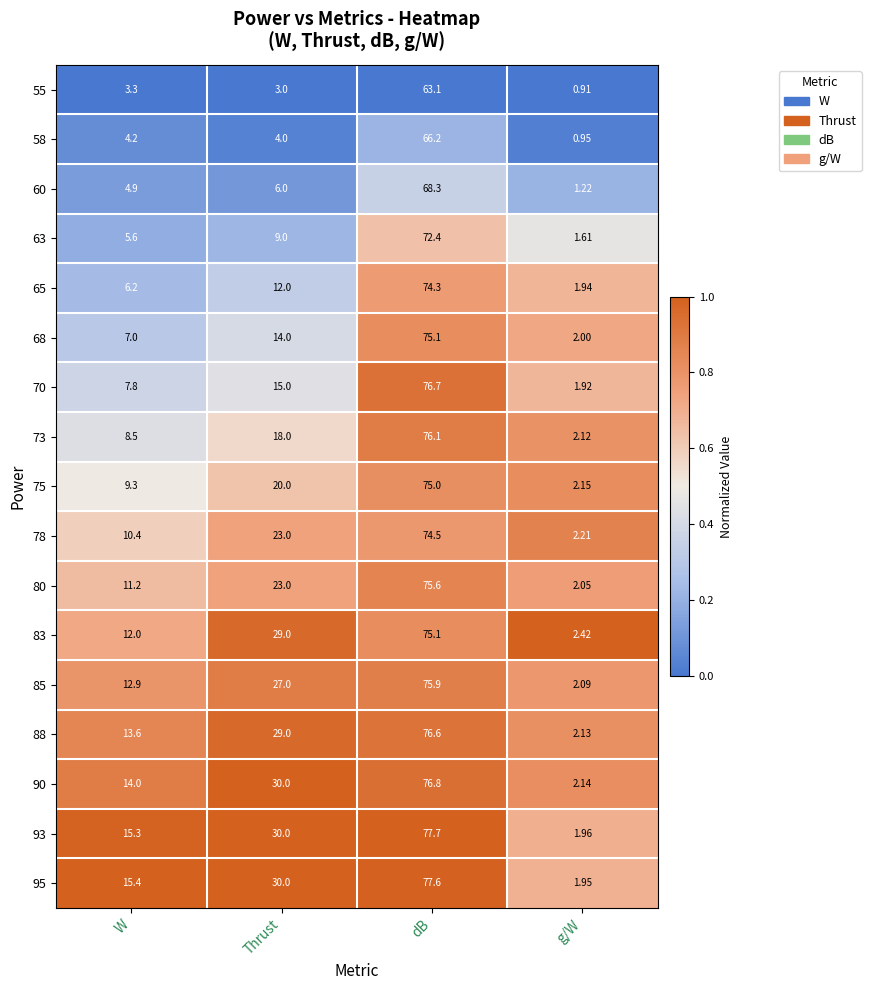

Is the value of 93 at Thrust greater than the value of 58 at Thrust?

Yes